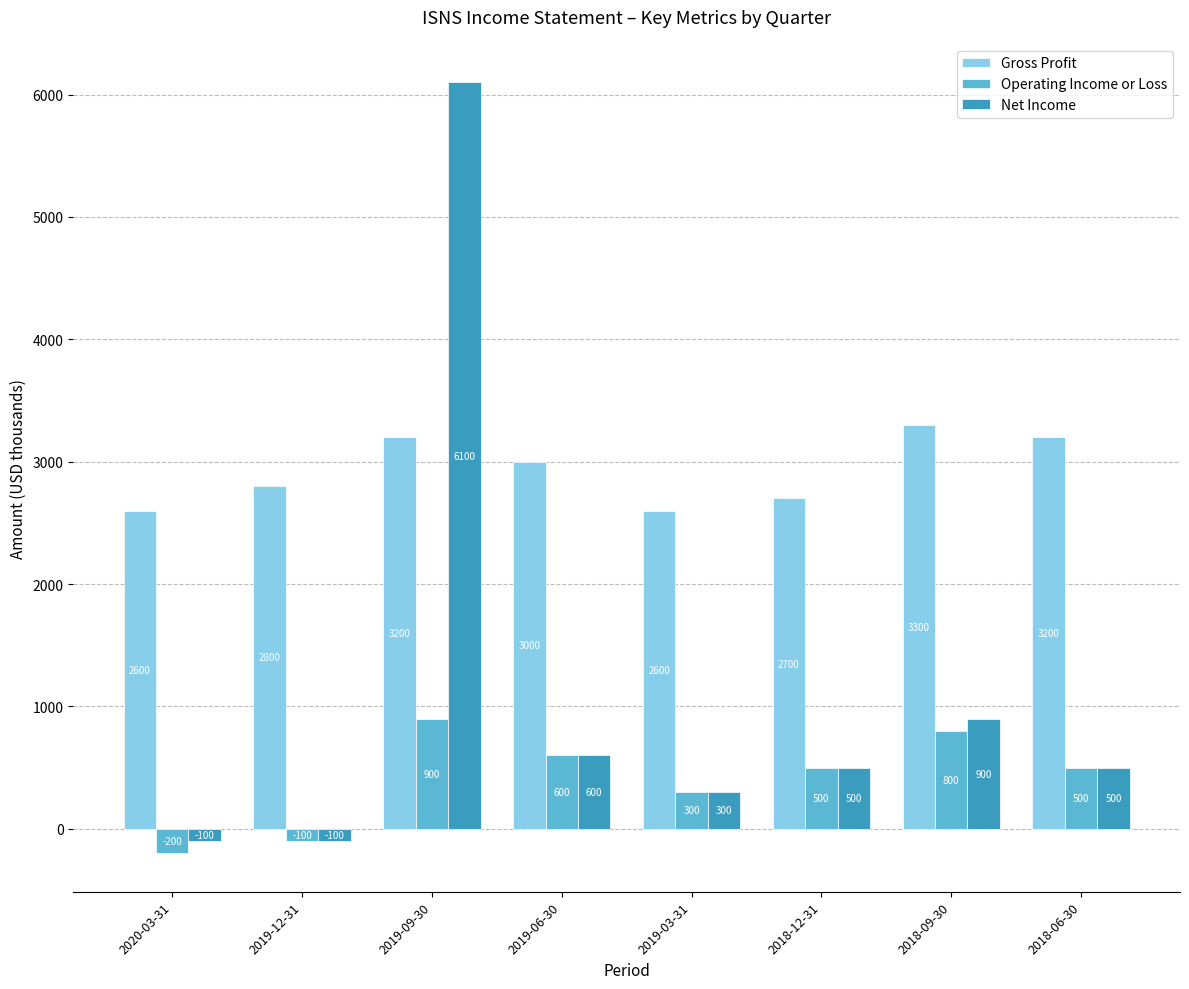

How many values in the Net Income series are below 500?

3